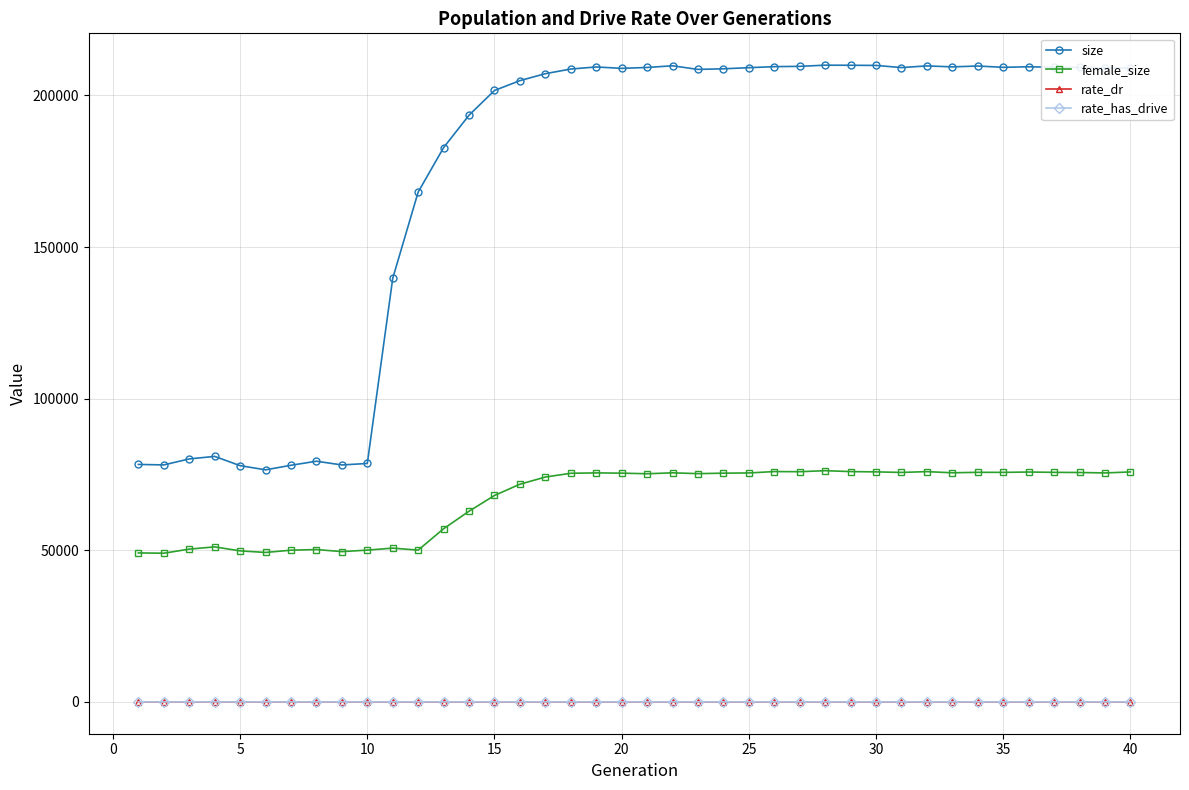

Is this an area chart (filled region under the line)?

No